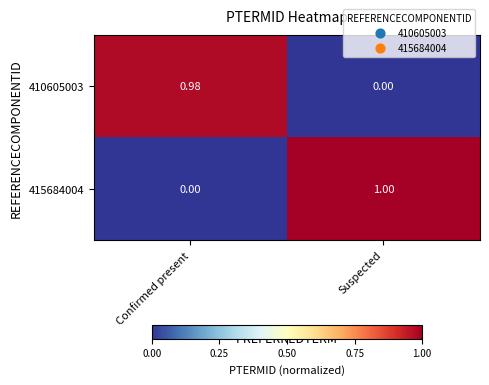

Which category has the highest value in the 410605003 series?

Confirmed present